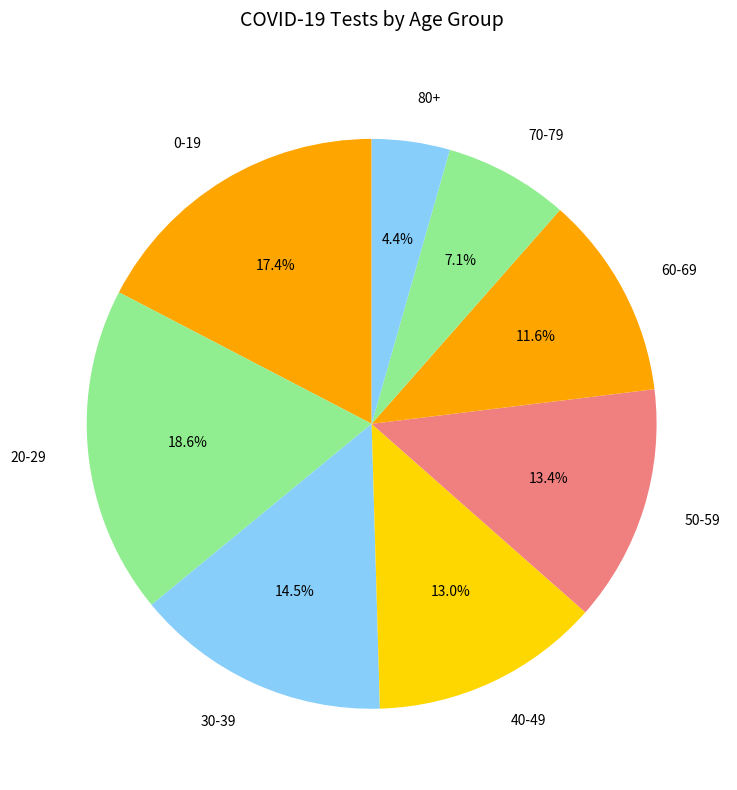

Is the sum of 80+ and 50-59 greater than half?

No